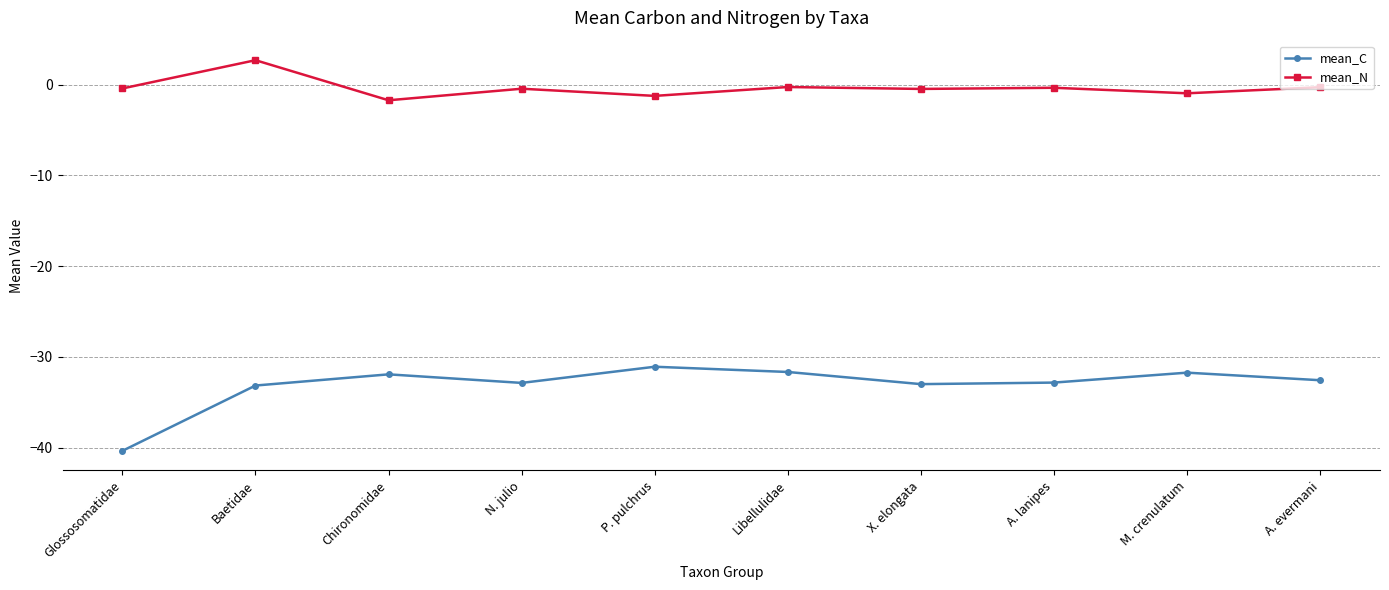

Is it true that mean_C equals -33.0 at X. elongata?

True